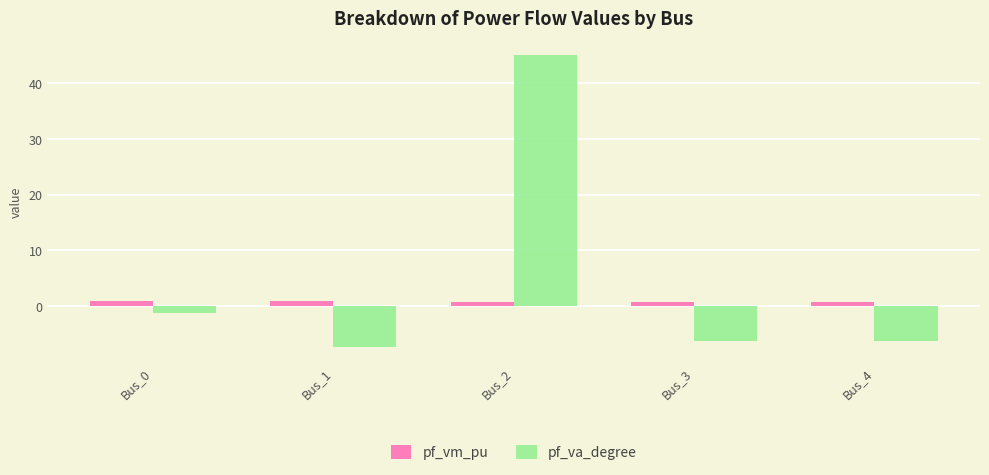

List the series in order of their peak value, highest first.

pf_va_degree, pf_vm_pu